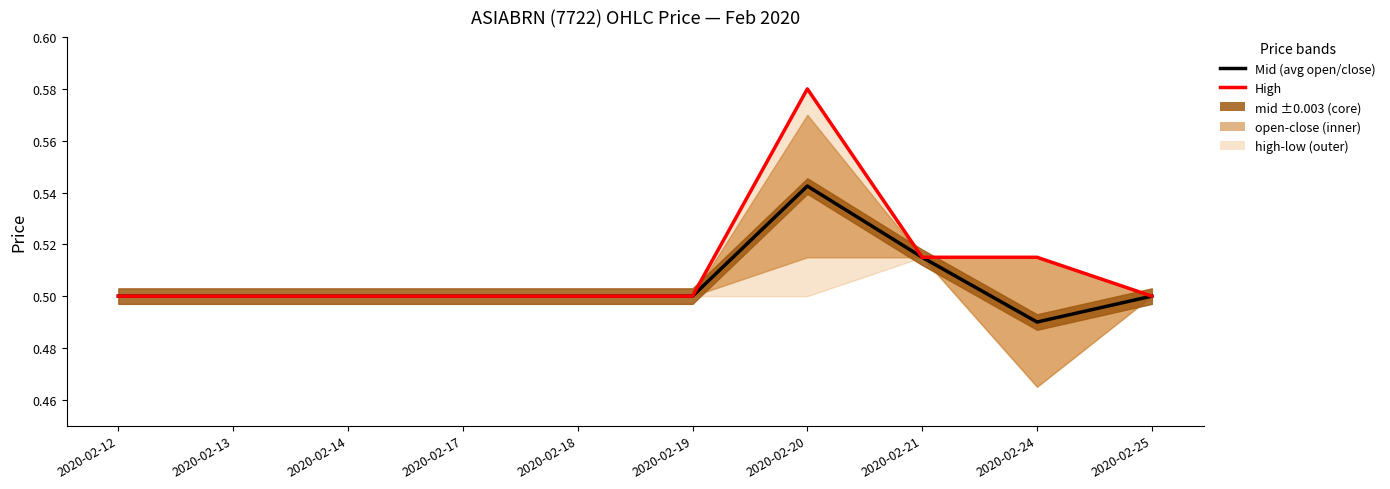

At which label is Mid (avg open/close) closest to 0?

2020-02-24